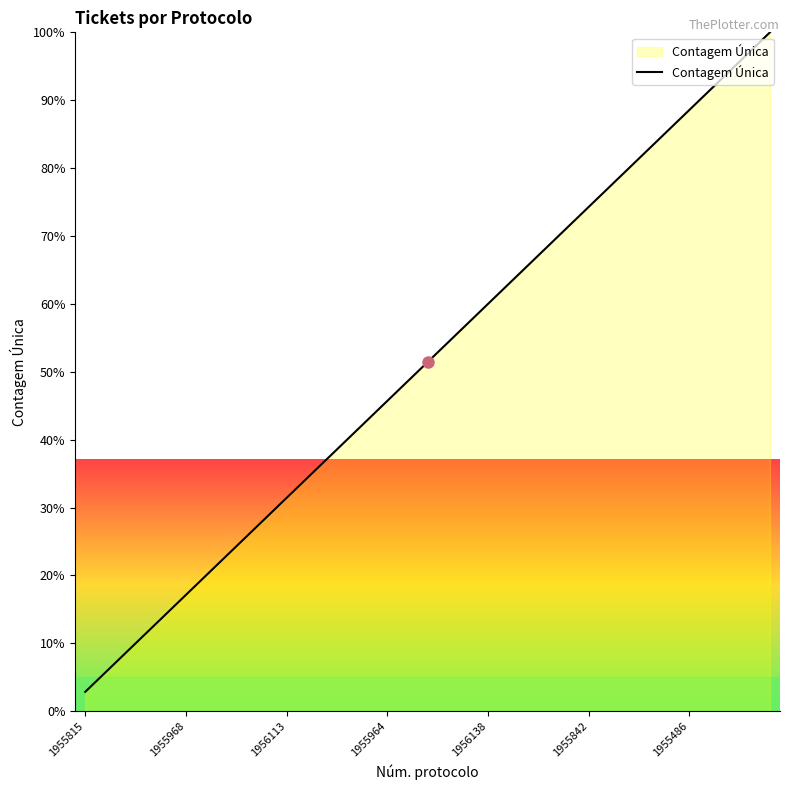

What is the maximum value shown in the chart?

100.0